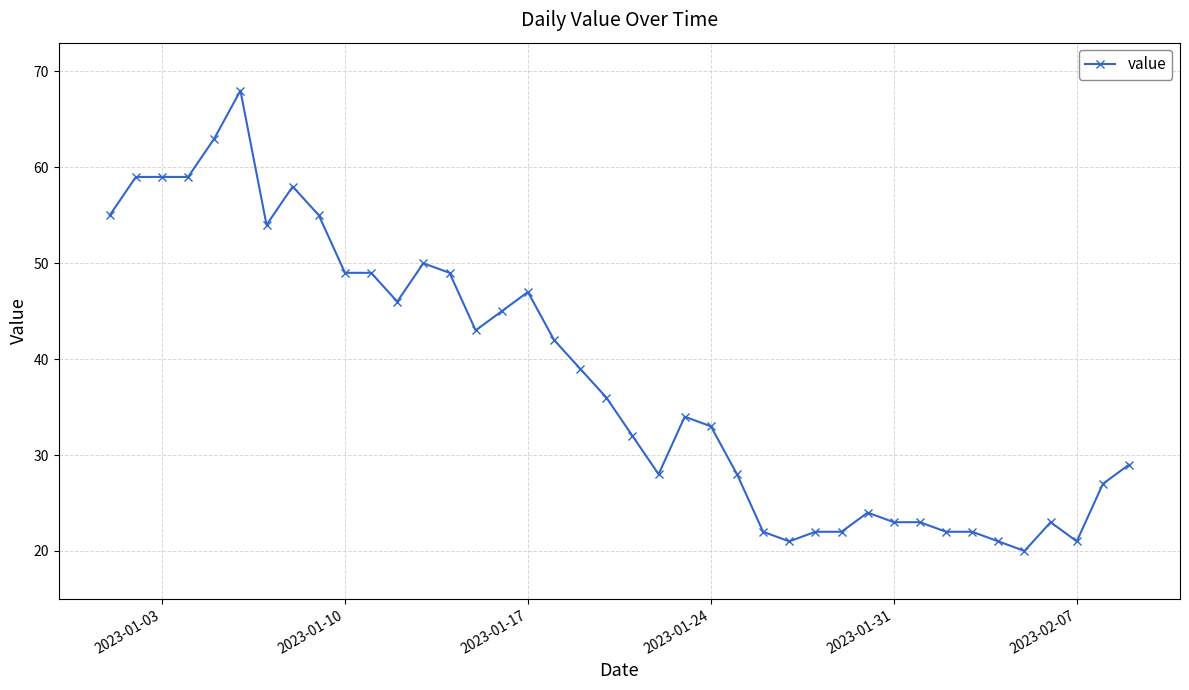

What is the average value?

38